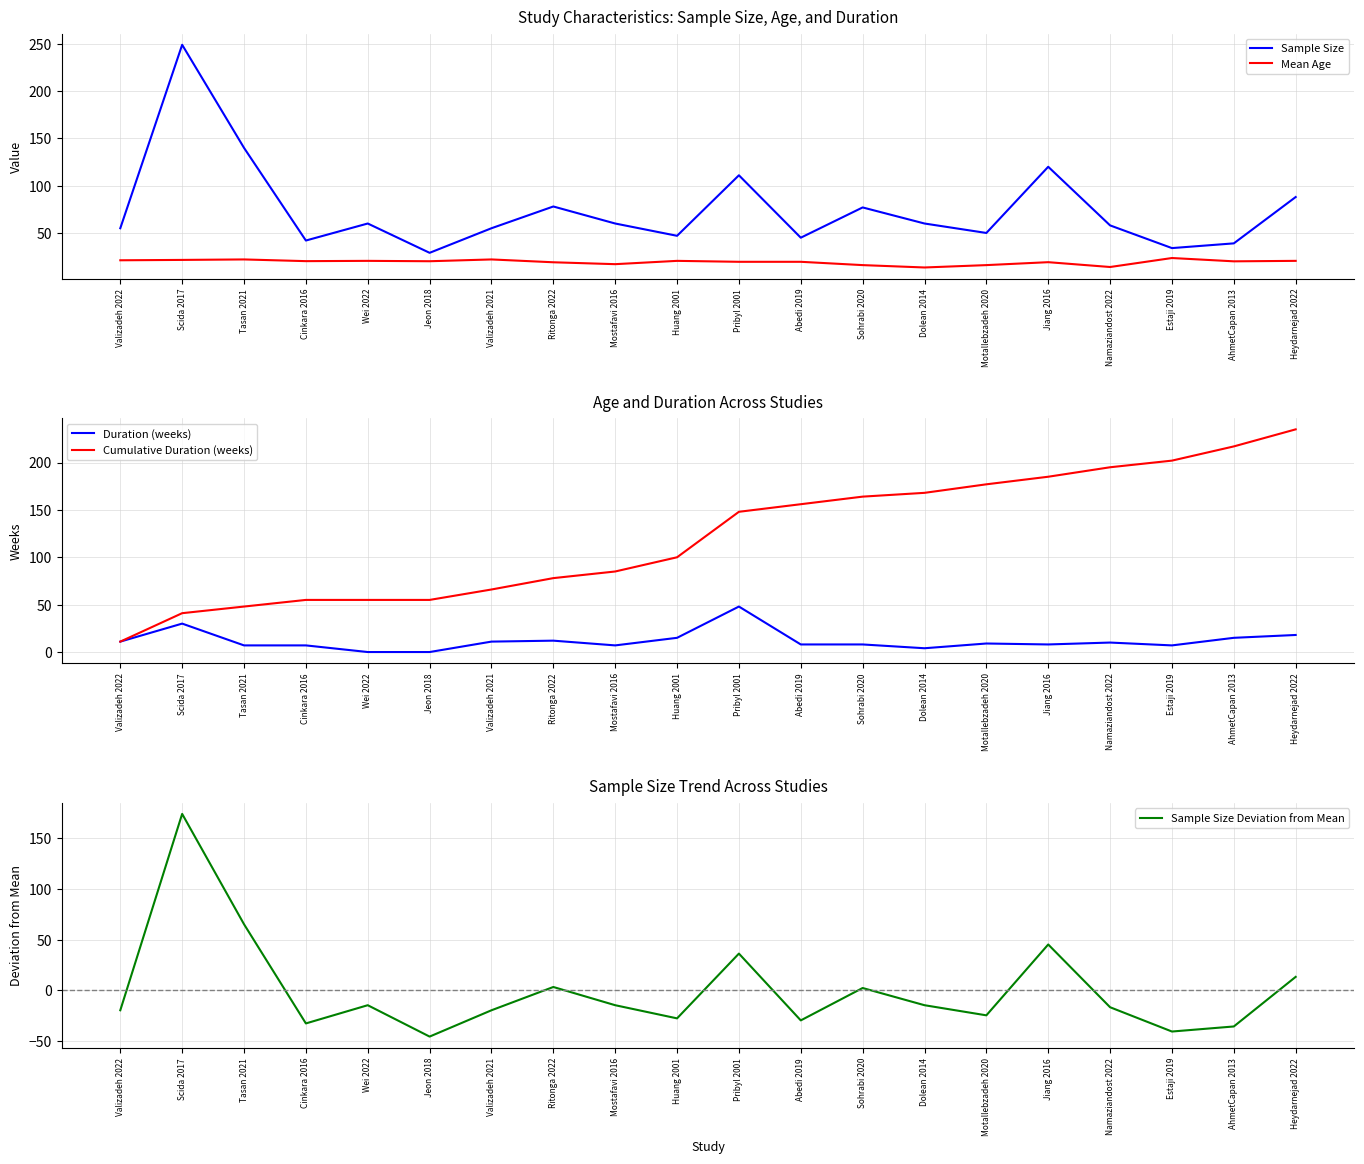

What is the sum of the Cumulative Duration (weeks) values at Huang 2001 and Sohrabi 2020?

264